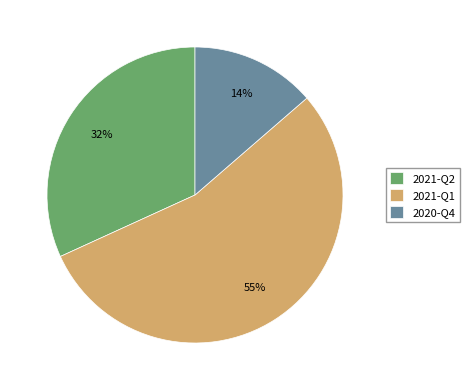

Which category has the smallest portion of the pie?

2020-Q4